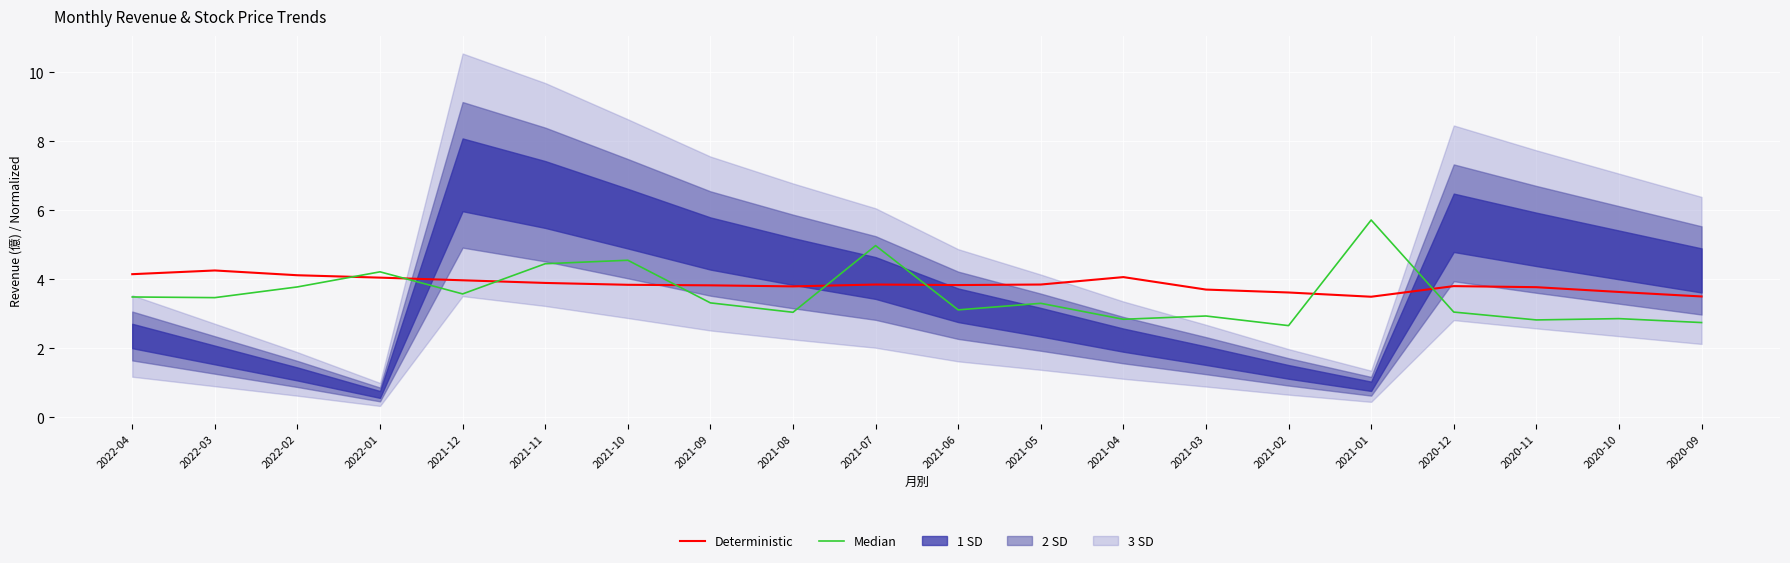

Reading left to right, list all the values displayed in this chart.

Deterministic: 4.2	4.3	4.1	4.1	4.0	3.9	3.8	3.8	3.8	3.9	3.8	3.9	4.1	3.7	3.6	3.5	3.8	3.8	3.6	3.5
Median: 3.5	3.5	3.8	4.2	3.6	4.5	4.6	3.3	3.0	5.0	3.1	3.3	2.8	2.9	2.7	5.7	3.1	2.8	2.9	2.7